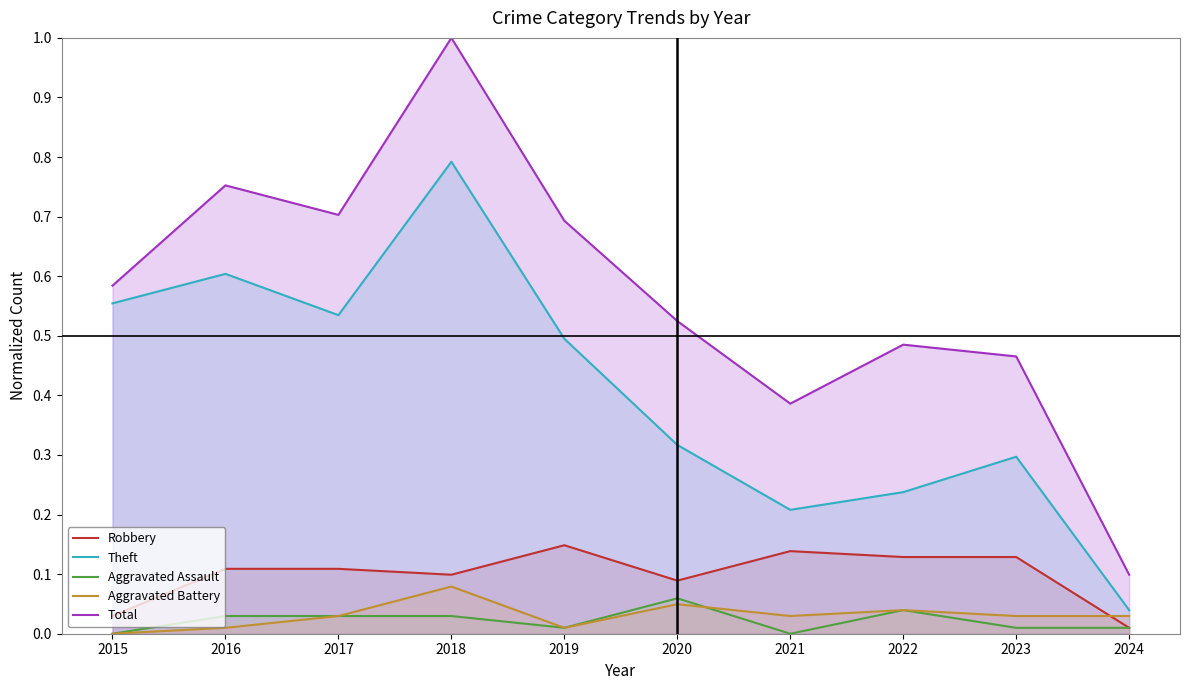

Rank the categories by Aggravated Battery value from highest to lowest.

2018, 2020, 2022, 2017, 2021, 2023, 2024, 2016, 2019, 2015